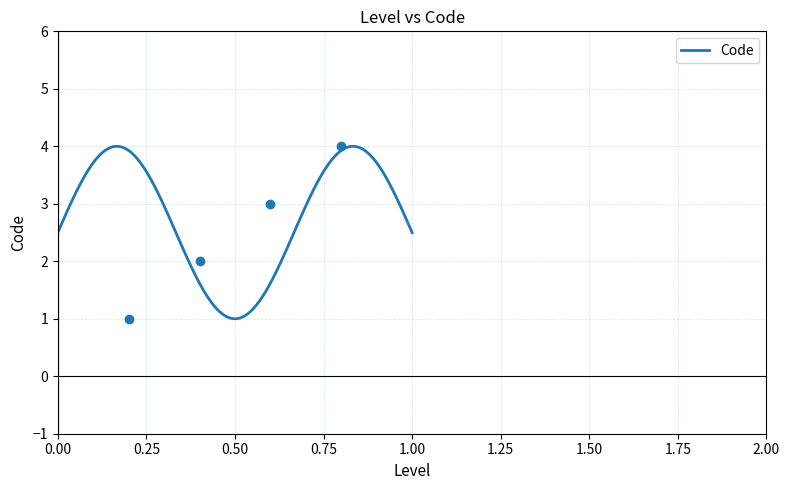

What is the lowest value of the Code series?

1.0